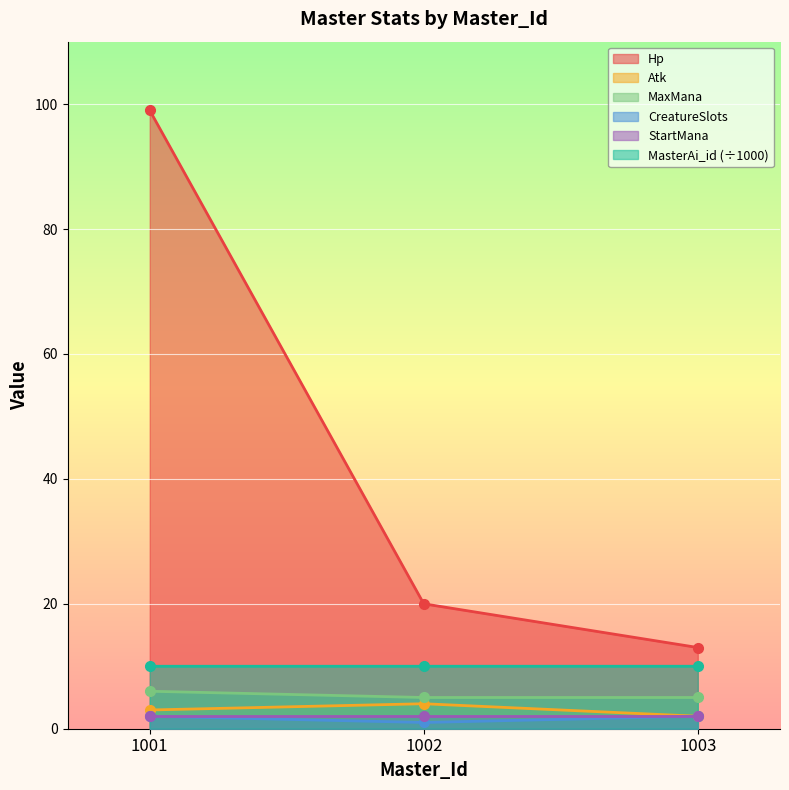

What is the maximum value for Hp?

99.0